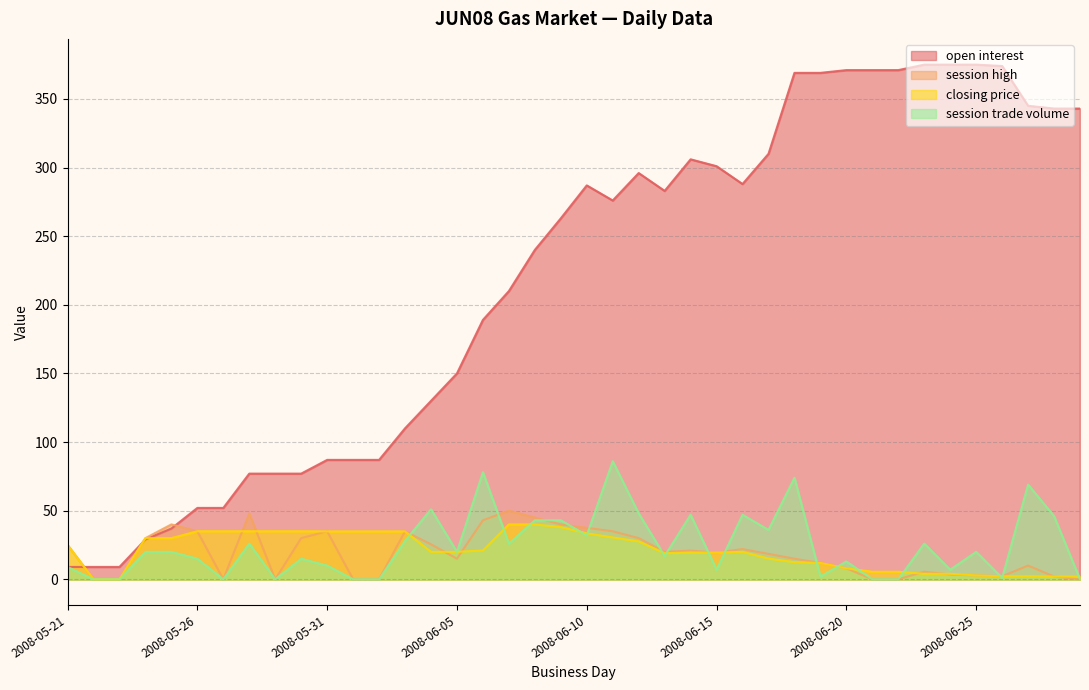

What is the label of the 2nd point from the right?

2008-06-28